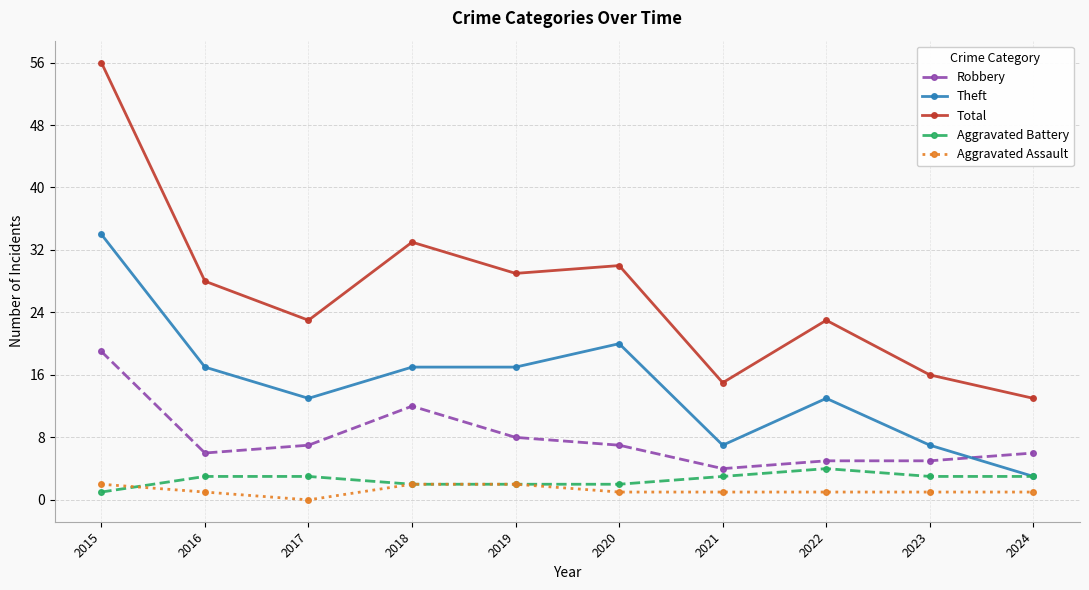

Which series has the largest range (max minus min)?

Total